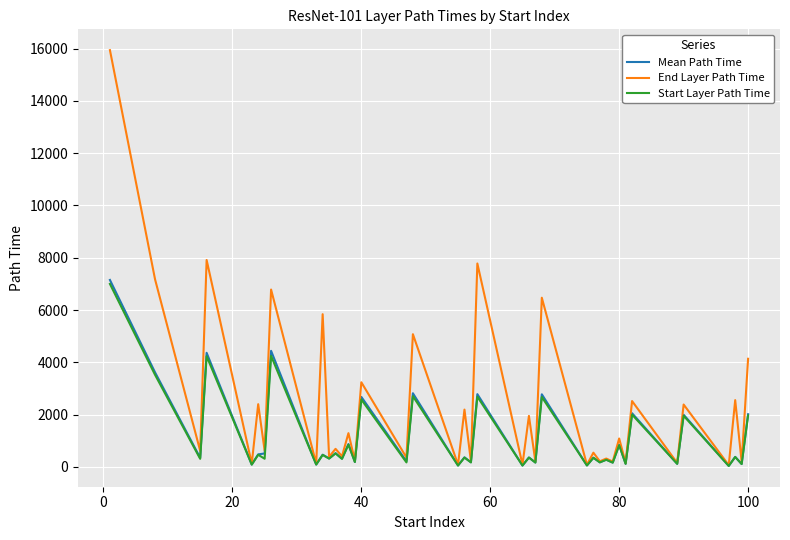

Which series has the largest total across all categories?

End Layer Path Time